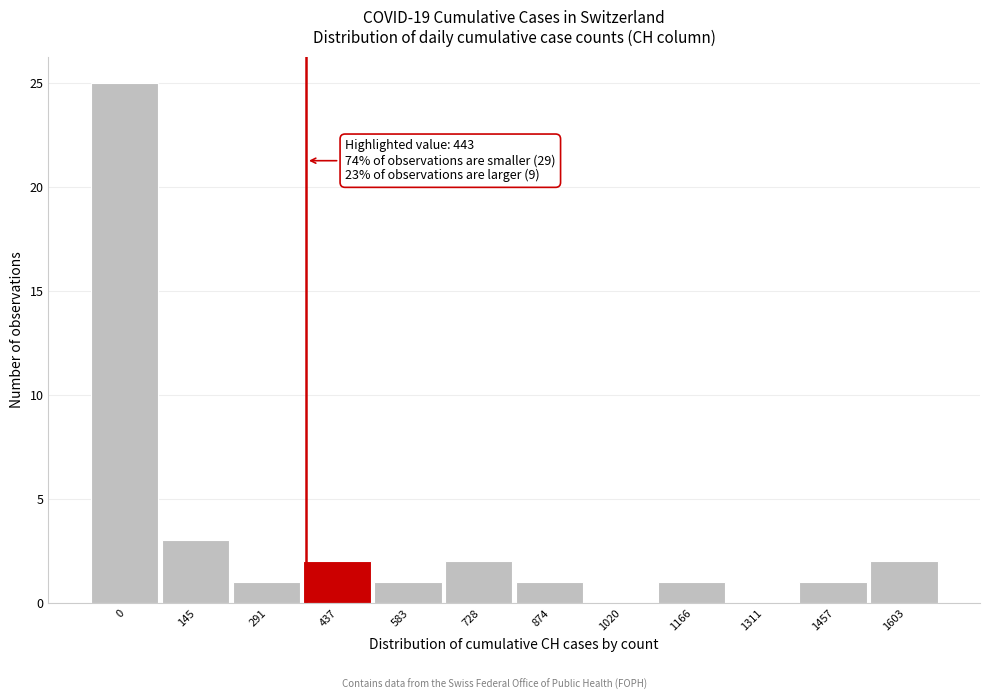

Reading right to left, transcribe all the data shown in this chart.

1603=2	1457=1	1311=0	1166=1	1020=0	874=1	728=2	583=1	437=2	291=1	145=3	0=25